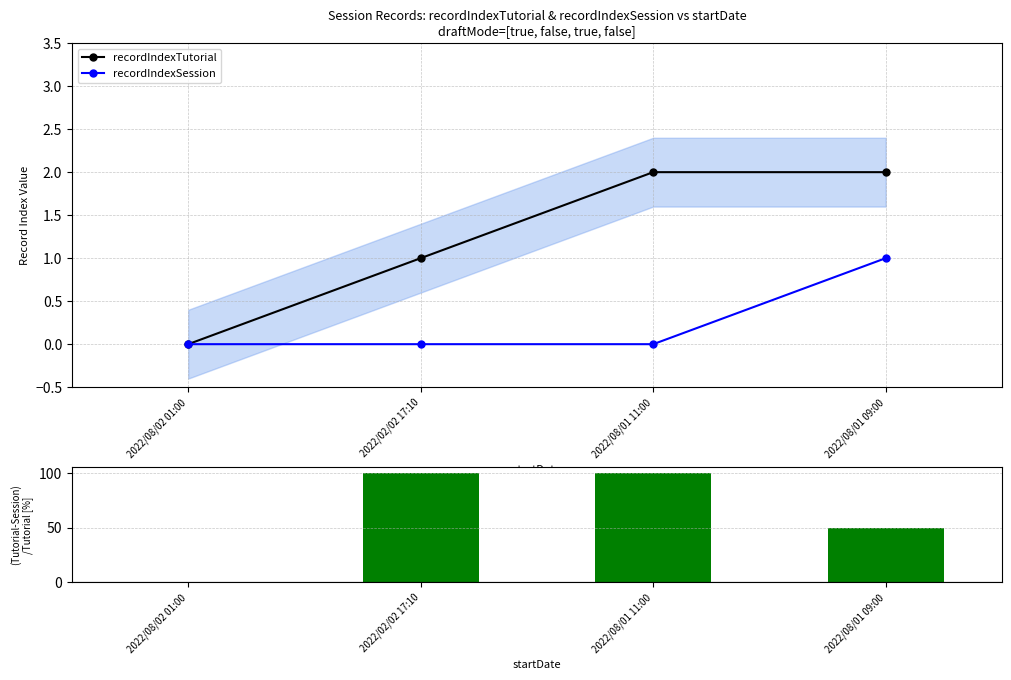

What is the label of the 3rd bar from the left?

2022/08/01 11:00